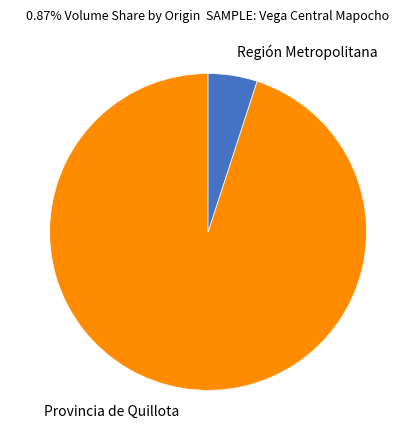

Approximately how many times larger is the value at Provincia de Quillota compared to Región Metropolitana?

19.0